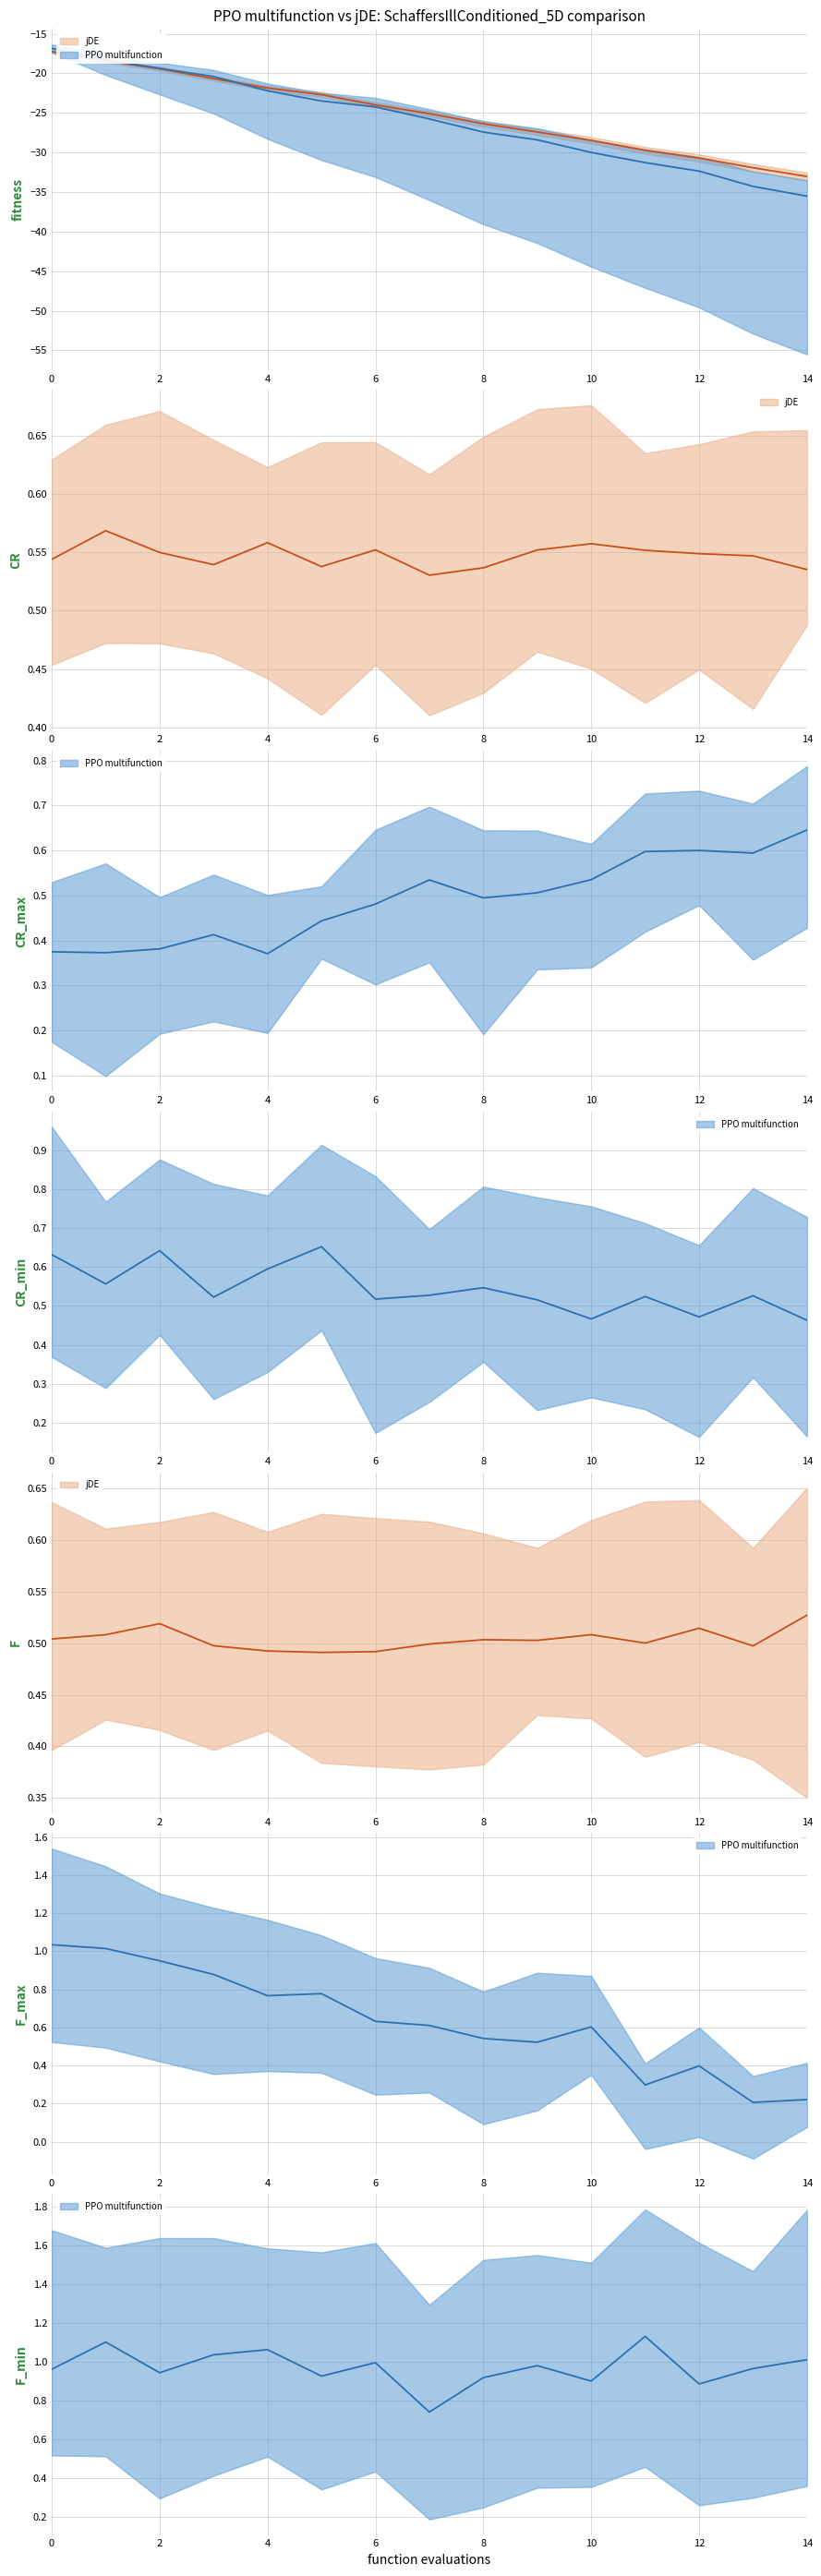

True or false: PPO multifunction and jDE intersect in this chart.

False